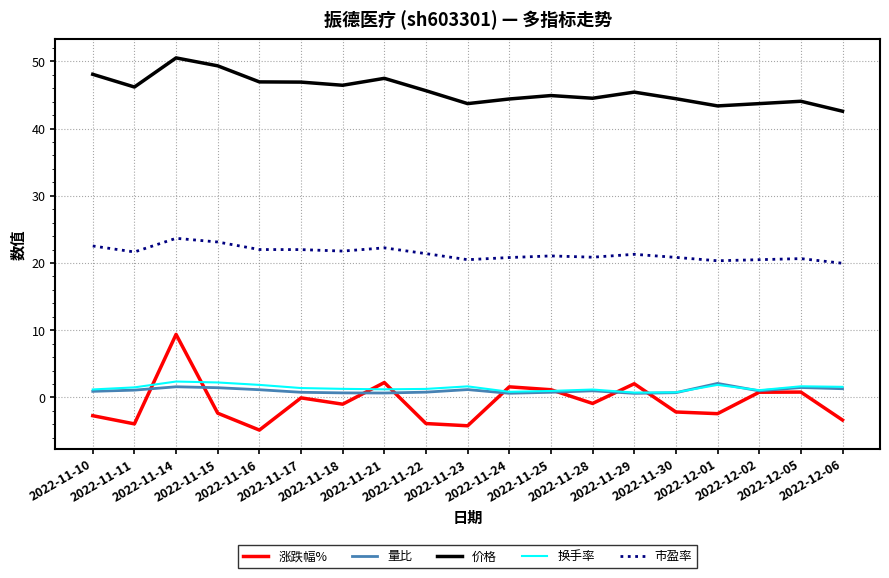

True or false: 价格 has a value of 10.7 at 2022-11-25.

False